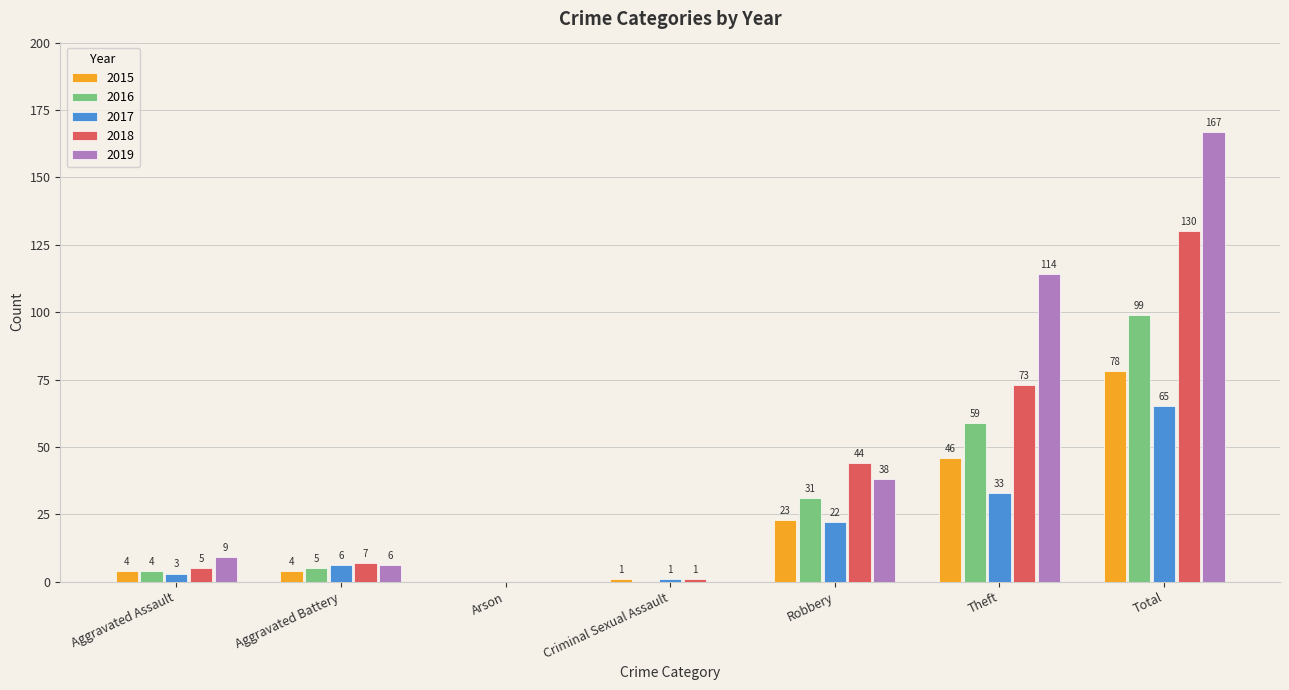

Which series has the widest spread of values?

2019